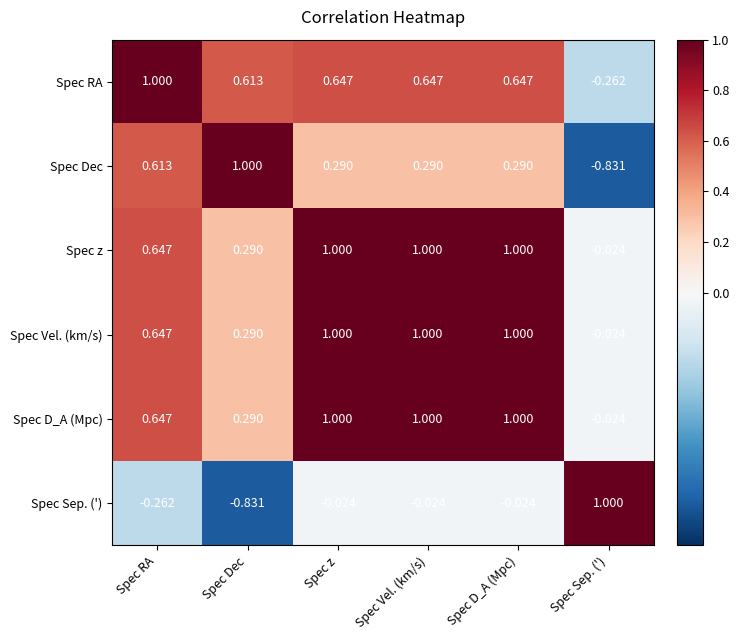

At which label does Spec RA first exceed 0?

Spec RA